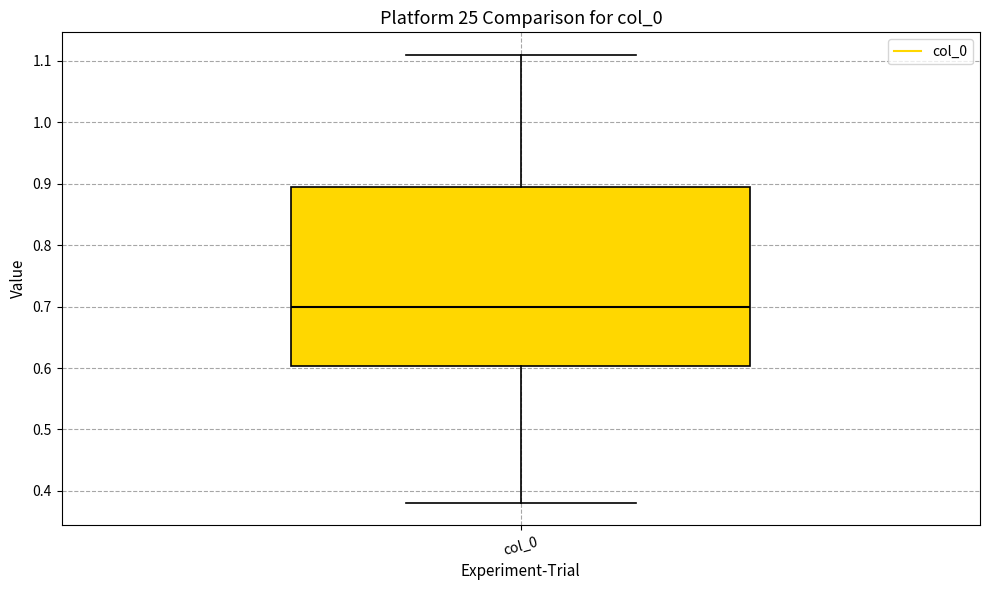

Where does the upper whisker of the box for col_0 end on the y-axis? The values are not printed on the chart, so give them approximately, as read against the axis.

1.11